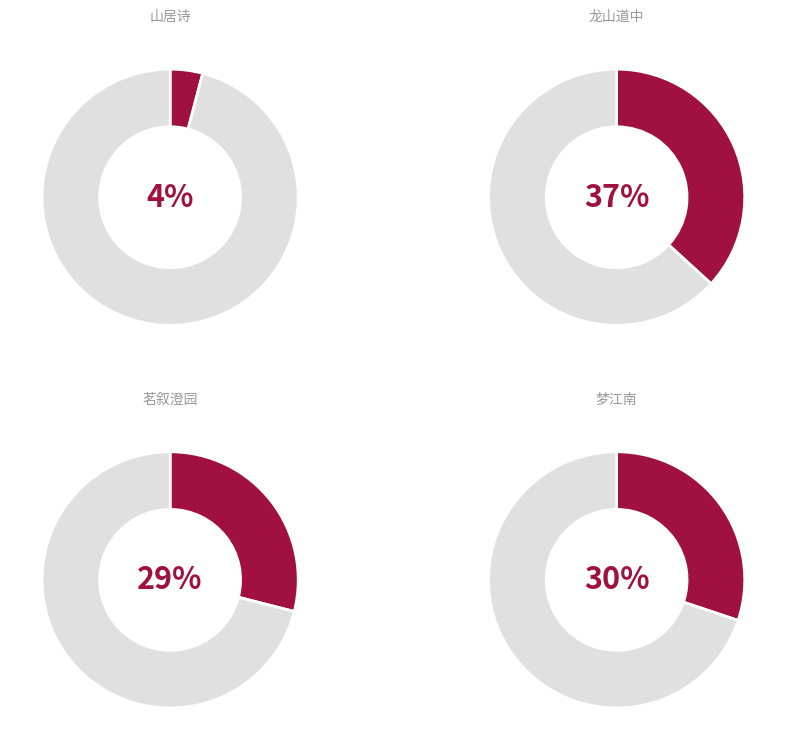

The 山居诗·腾腾兀兀步迟迟 slice represents 4% of the pie. True or false?

True